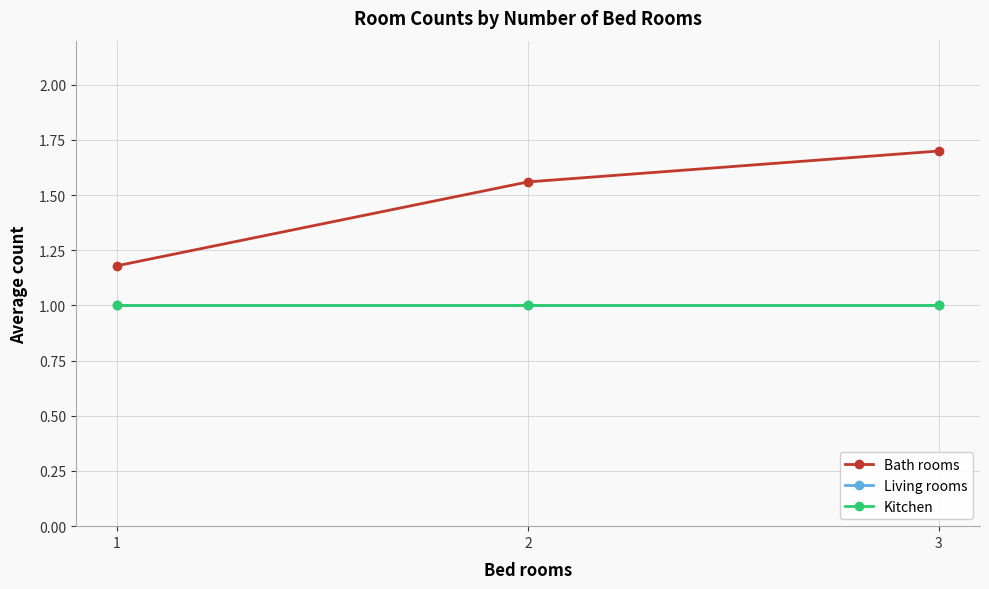

Reading right to left, what are all the values shown in this chart?

Bath rooms: 3=1.7	2=1.6	1=1.2
Living rooms: 3=1.0	2=1.0	1=1.0
Kitchen: 3=1.0	2=1.0	1=1.0